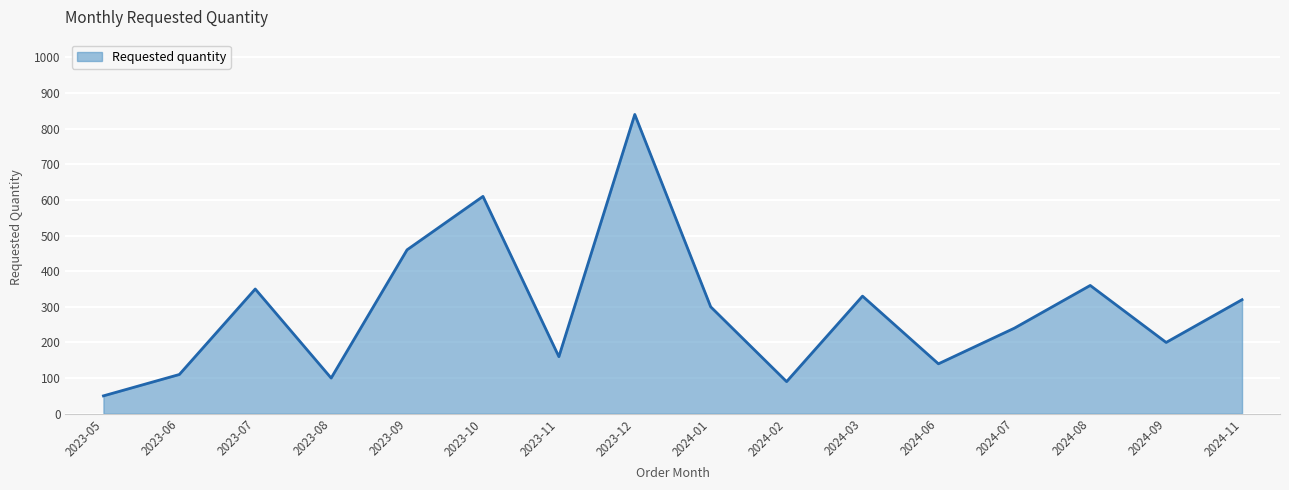

At which category does the chart reach its peak across all series?

2023-12